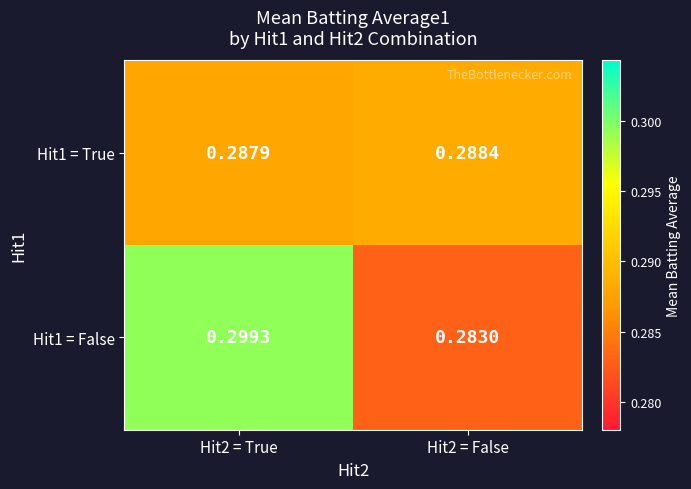

Which series changed the most between Hit2 = True and Hit2 = False?

Hit1 = False